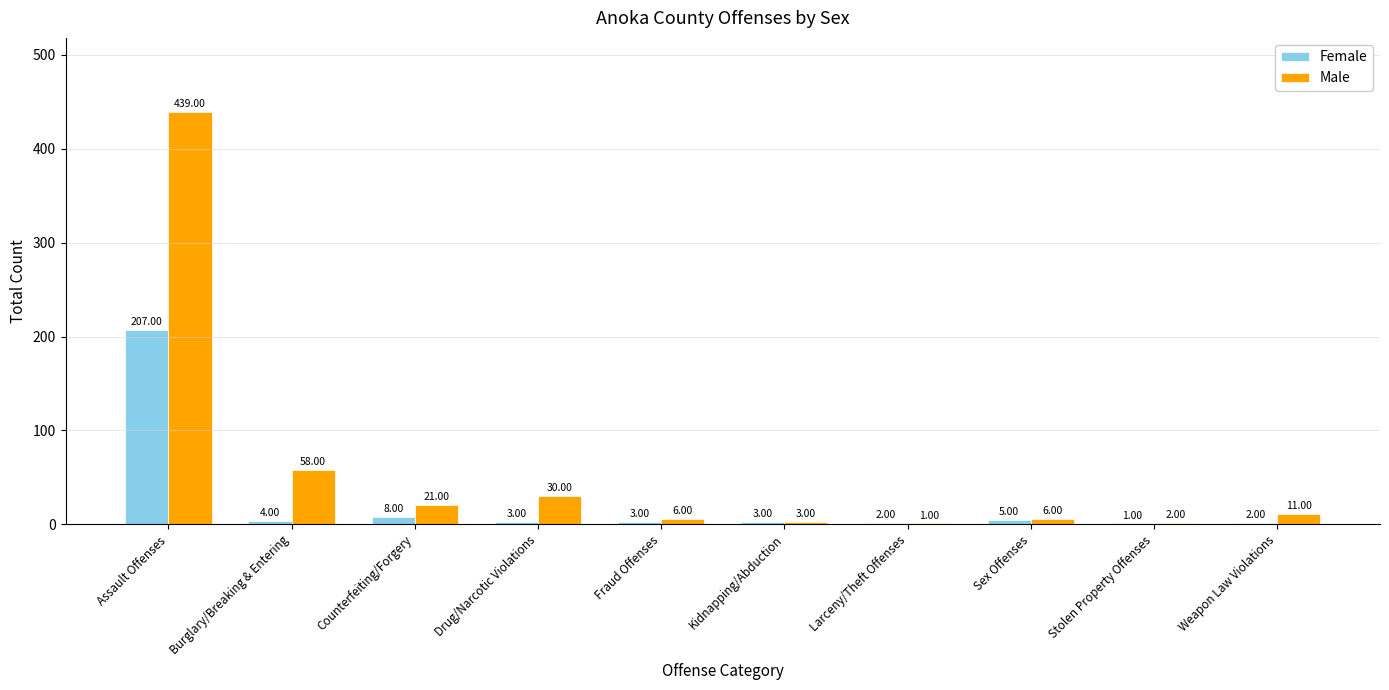

Where is Female nearest to the value 104?

Counterfeiting/Forgery